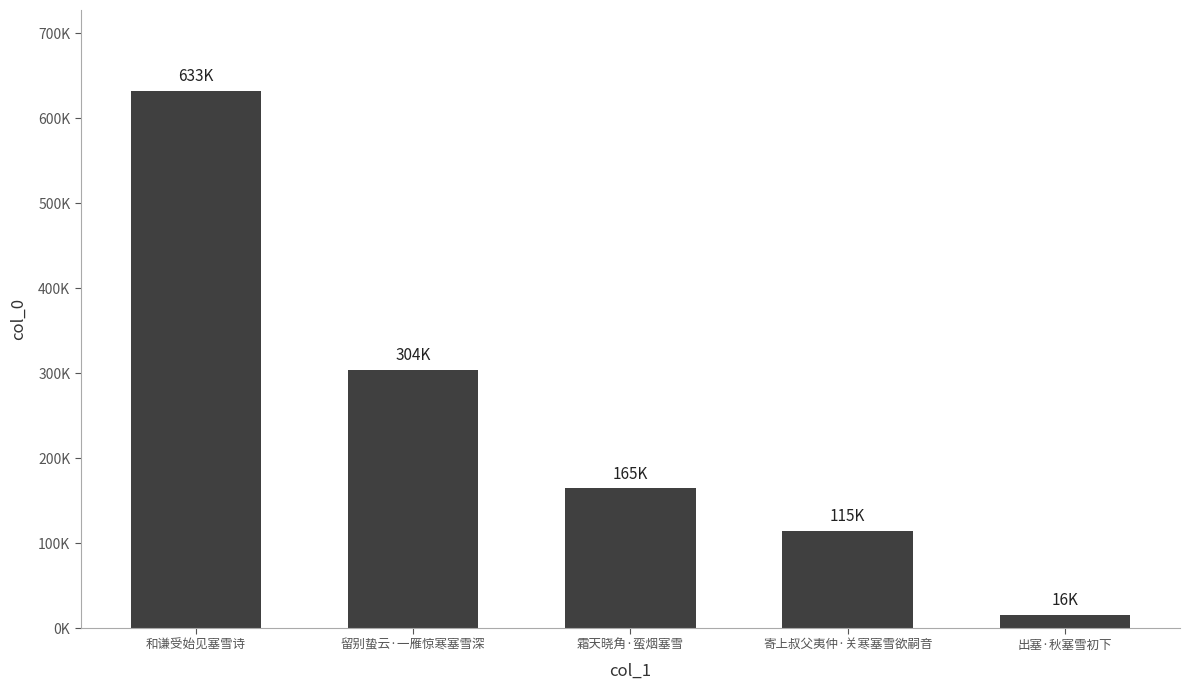

List the labels in order of value, largest first.

和谦受始见塞雪诗, 留别蛰云·一雁惊寒塞雪深, 霜天晓角·蛮烟塞雪, 寄上叔父夷仲·关寒塞雪欲嗣音, 出塞·秋塞雪初下